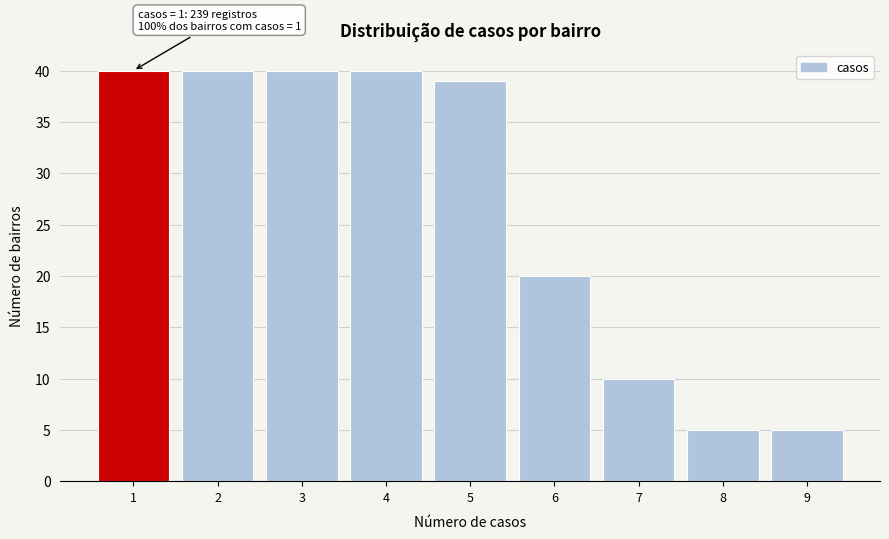

Reading left to right, extract all data points from this chart.

40	40	40	40	39	20	10	5	5